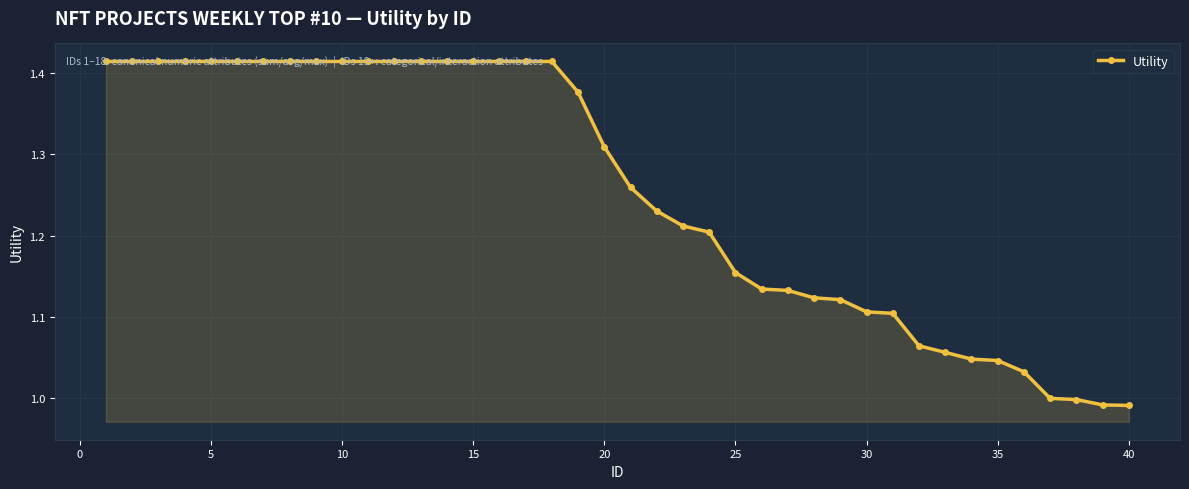

Is it true that the value at 10 is 2.2?

False